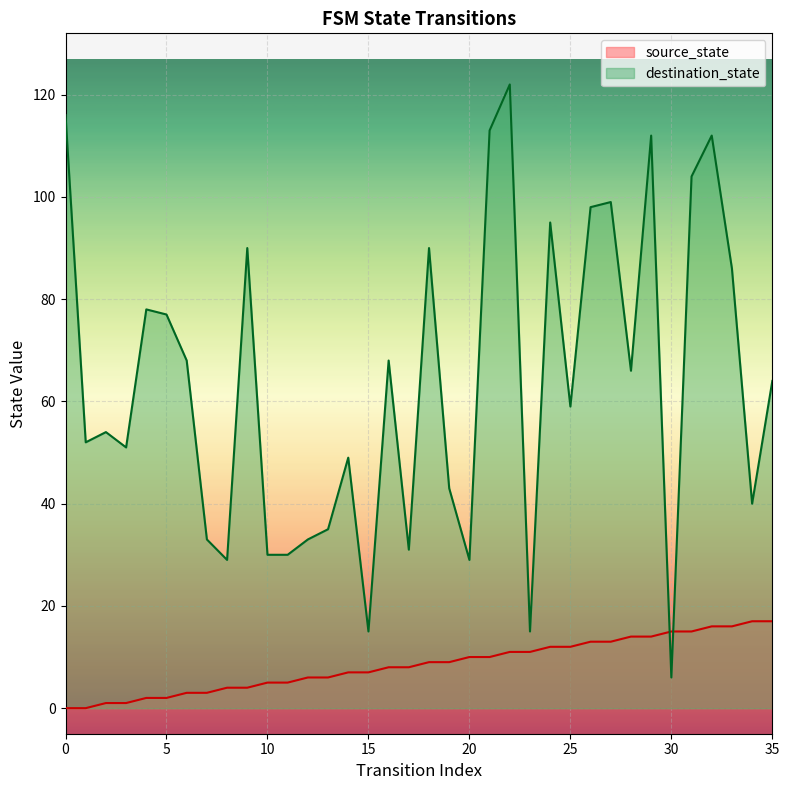

Between 14 and 29, which series saw the biggest shift?

destination_state